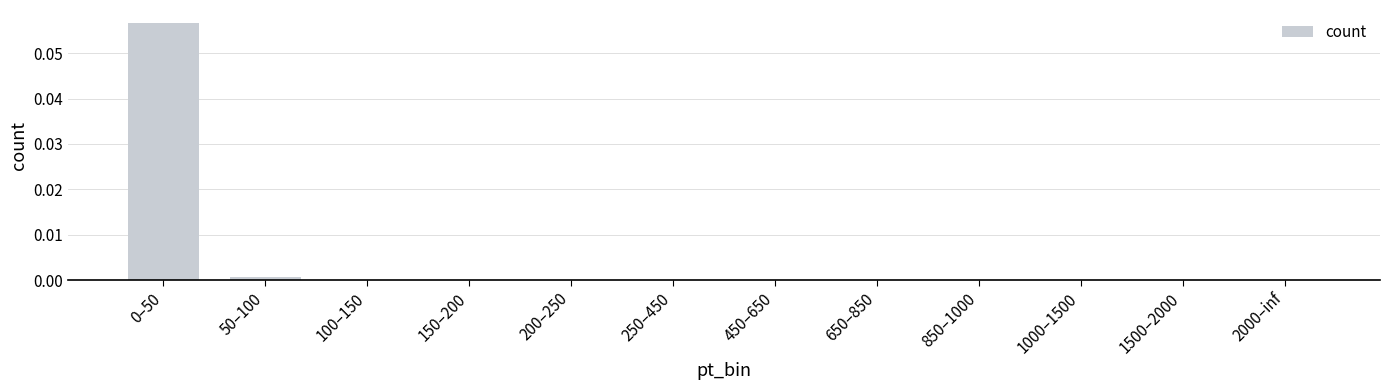

Count the number of categories in the chart.

12